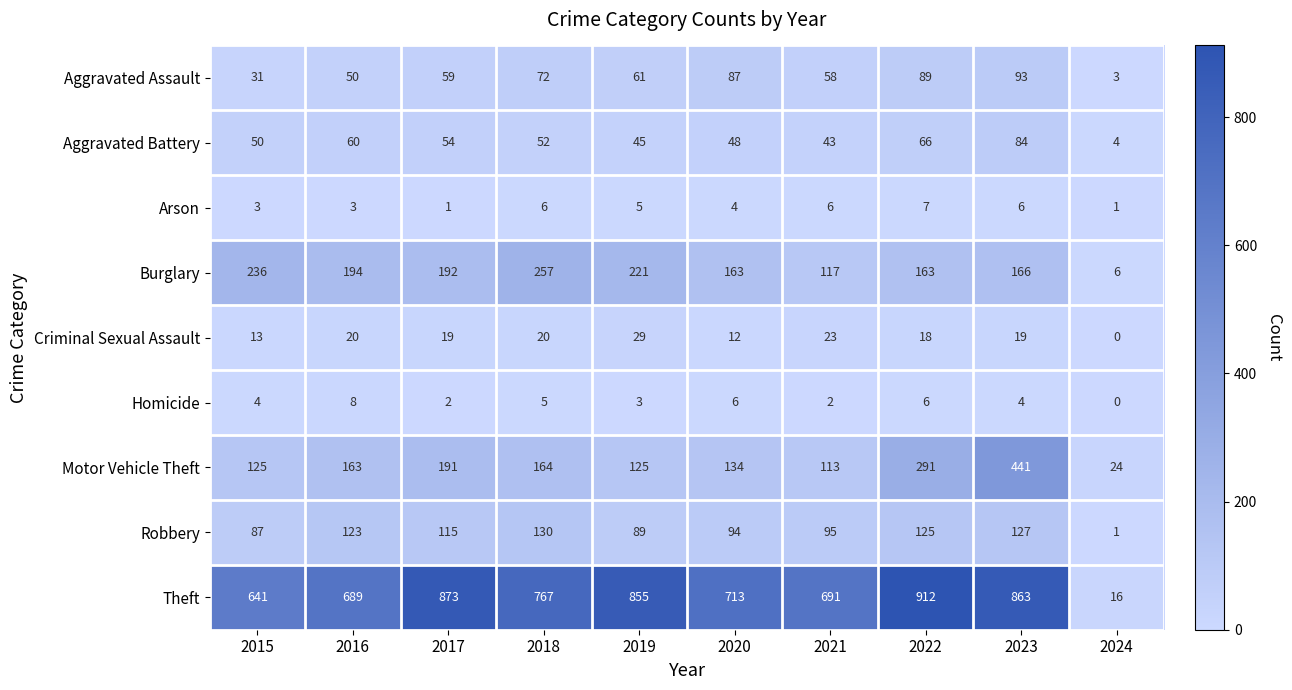

Which category has the highest value across all series?

2022